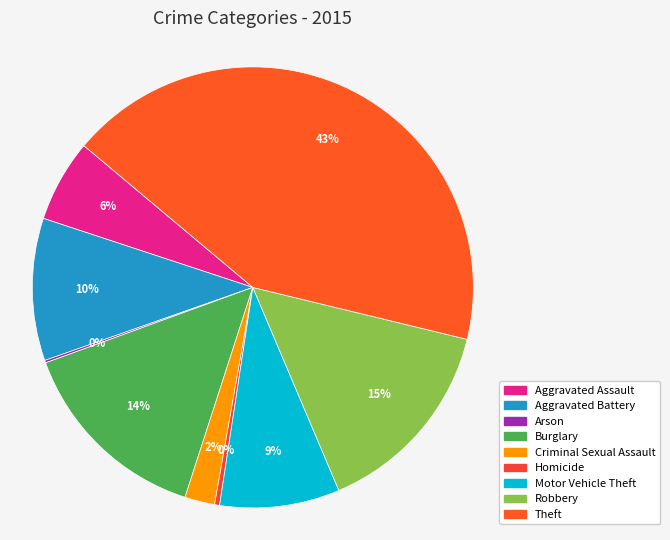

How many slices are in this pie chart?

9